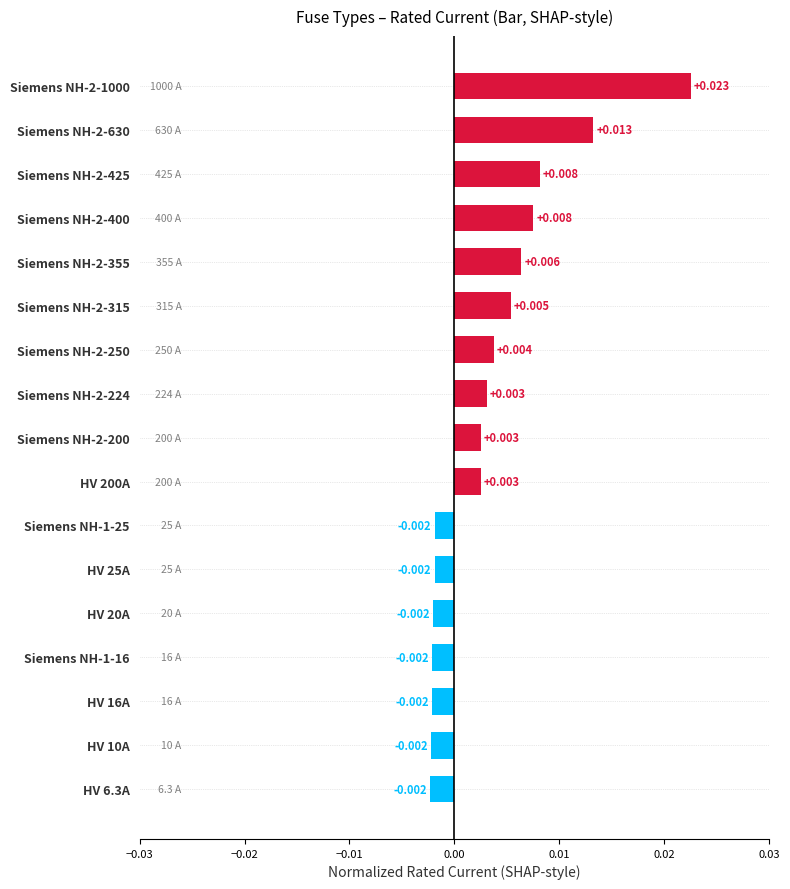

Are the bars horizontal?

Yes